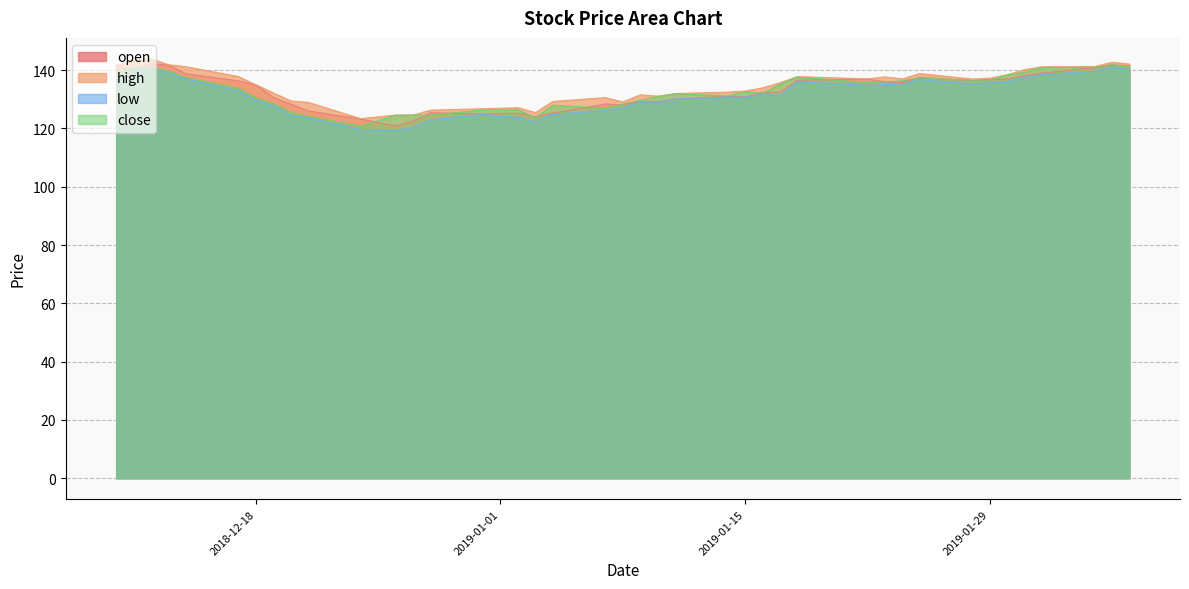

Does the chart have visible grid lines?

Yes